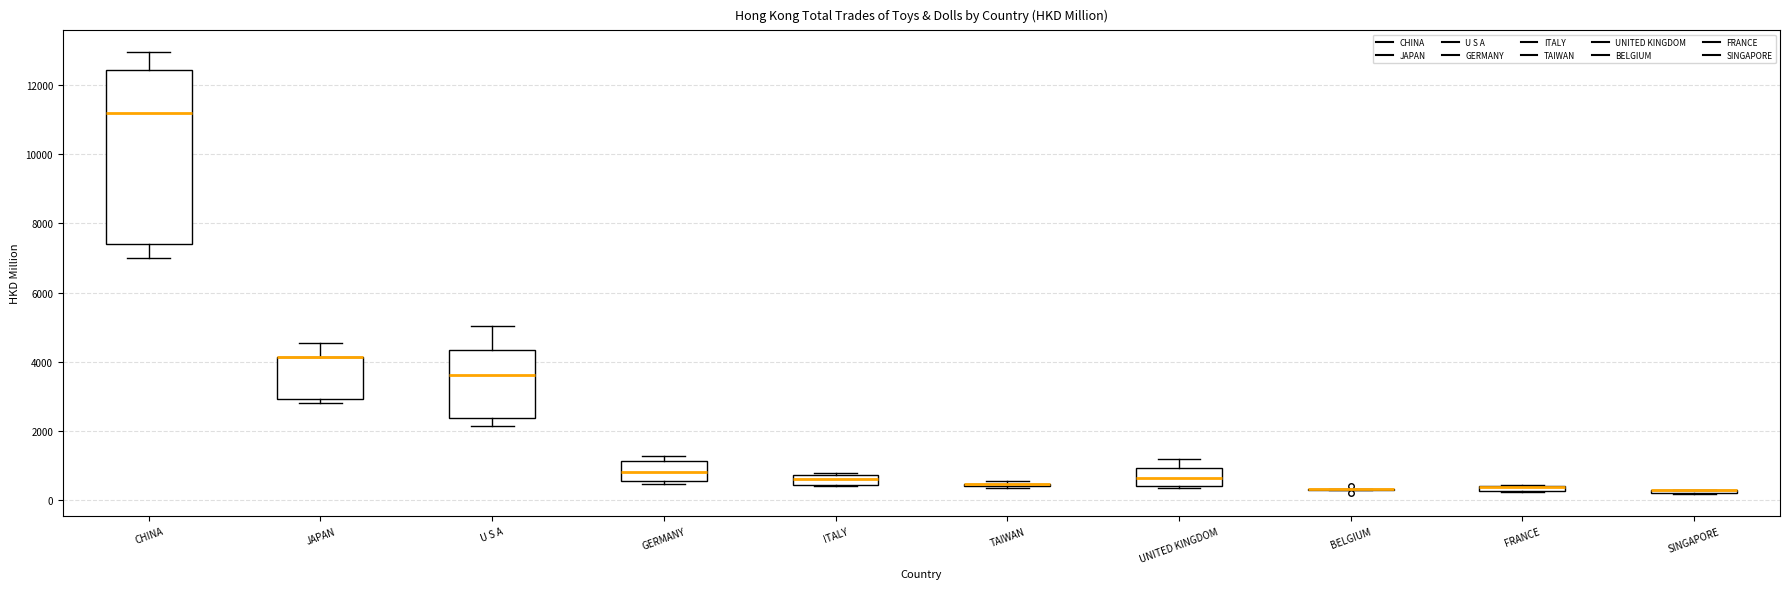

Comparing the boxes themselves (not the whiskers), which one is the tallest?

CHINA